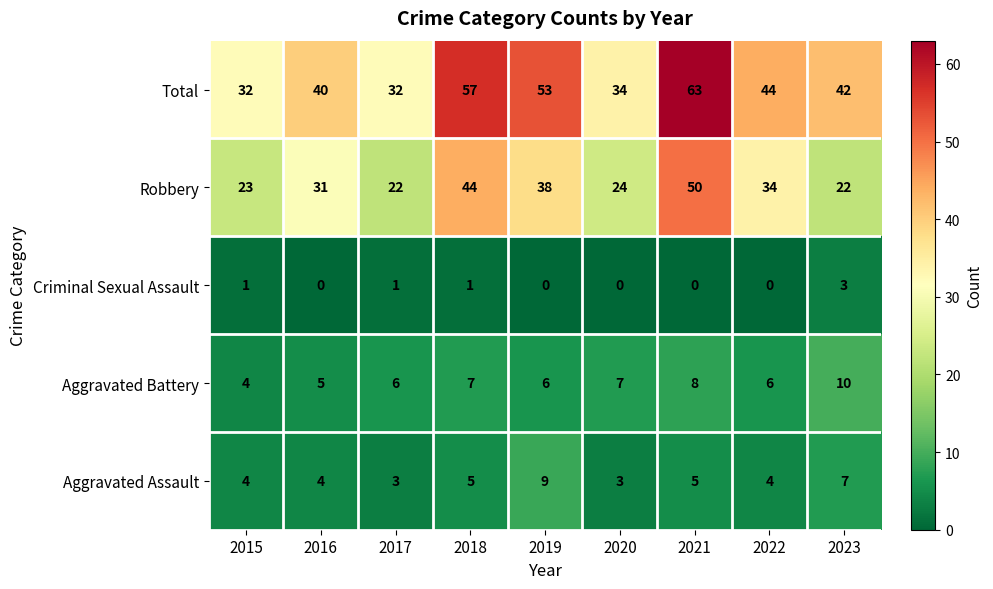

Which category has the highest value across all series?

2021